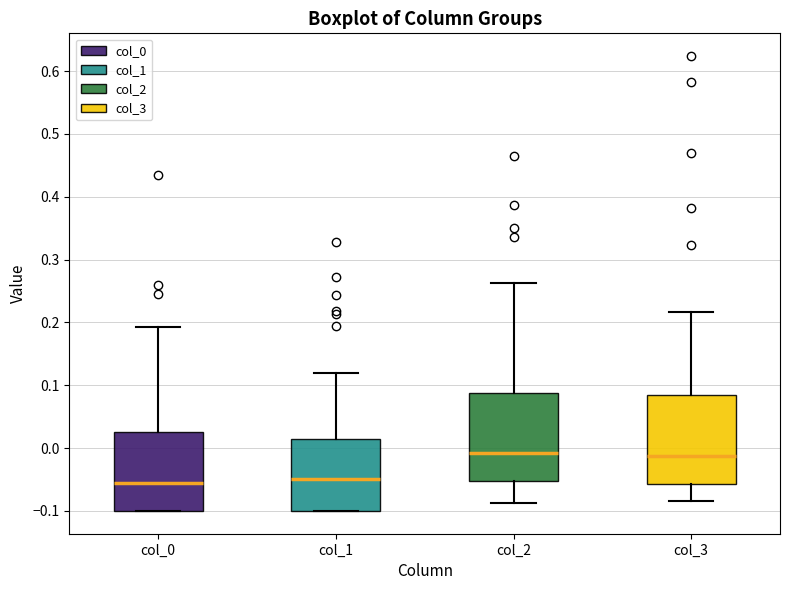

Where is the lower edge of the box for col_2 on the y-axis? The values are not printed on the chart, so give them approximately, as read against the axis.

-0.05